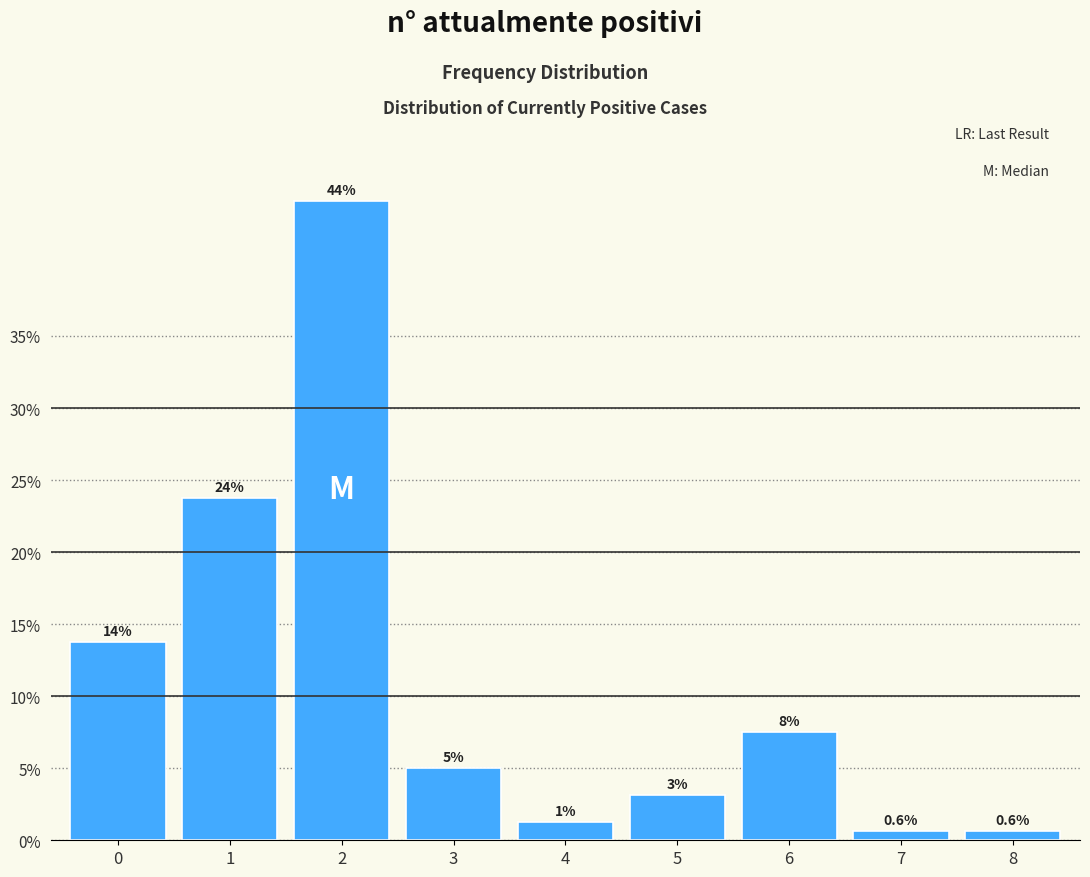

Are the bars horizontal?

No